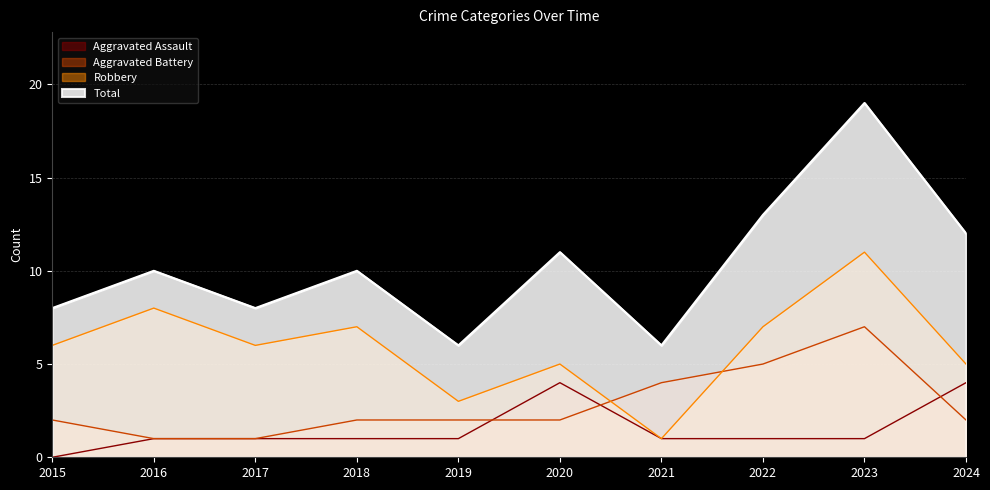

Reading left to right, extract all data points from this chart.

Aggravated Assault: 0	1	1	1	1	4	1	1	1	4
Aggravated Battery: 2	1	1	2	2	2	4	5	7	2
Robbery: 6	8	6	7	3	5	1	7	11	5
Total: 8	10	8	10	6	11	6	13	19	12